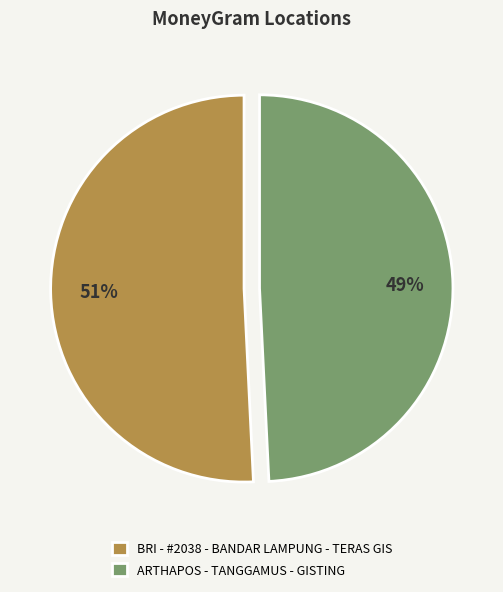

What is the smallest slice in the pie chart?

ARTHAPOS - TANGGAMUS - GISTING